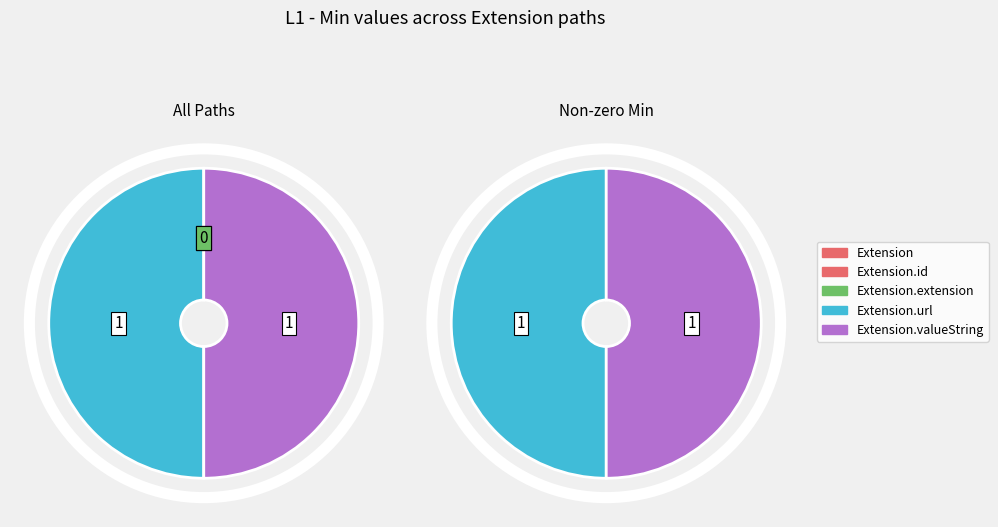

The Extension.extension slice represents 0% of the pie. True or false?

True